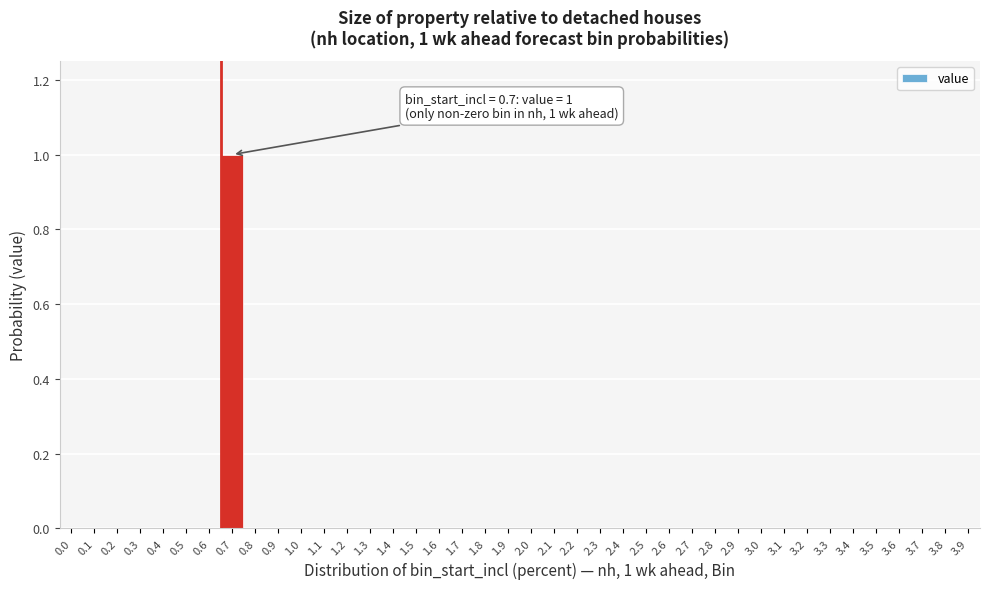

The chart shows a value of 0 at 1.8. True or false?

True